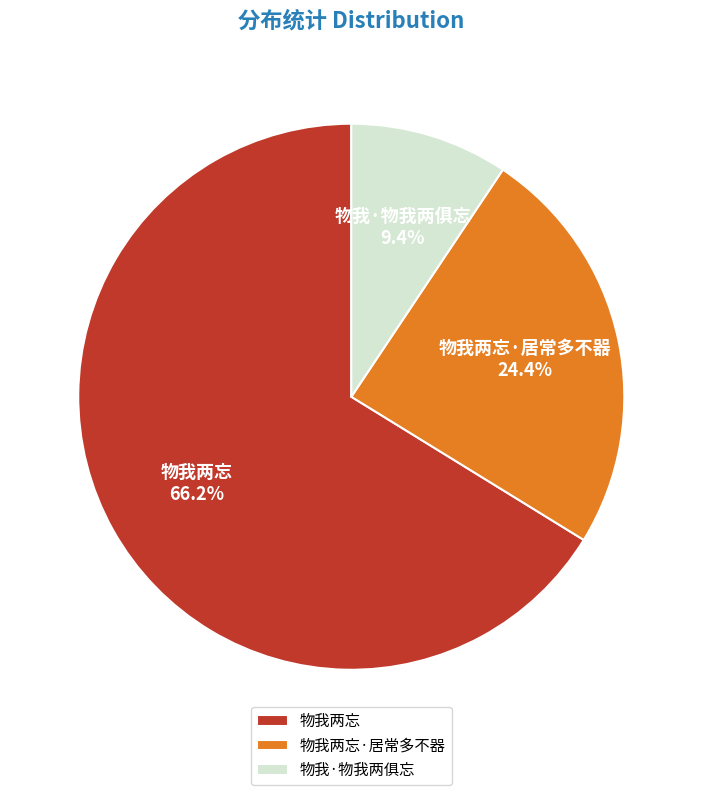

To the nearest percent, what is the difference between the largest and smallest slice percentages?

57%